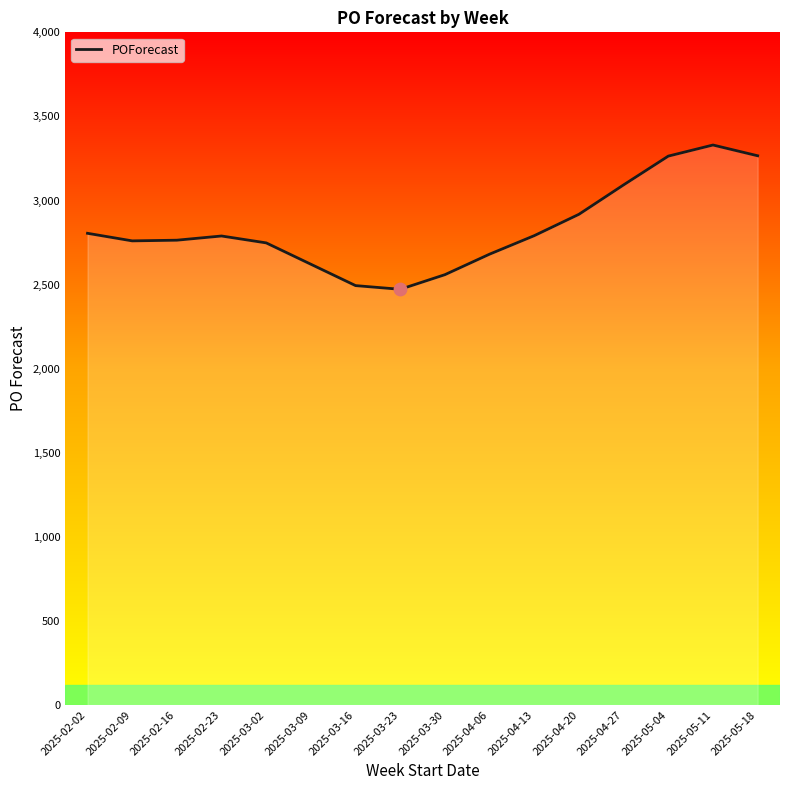

Which has a higher value, 2025-03-30 or 2025-03-16?

2025-03-30